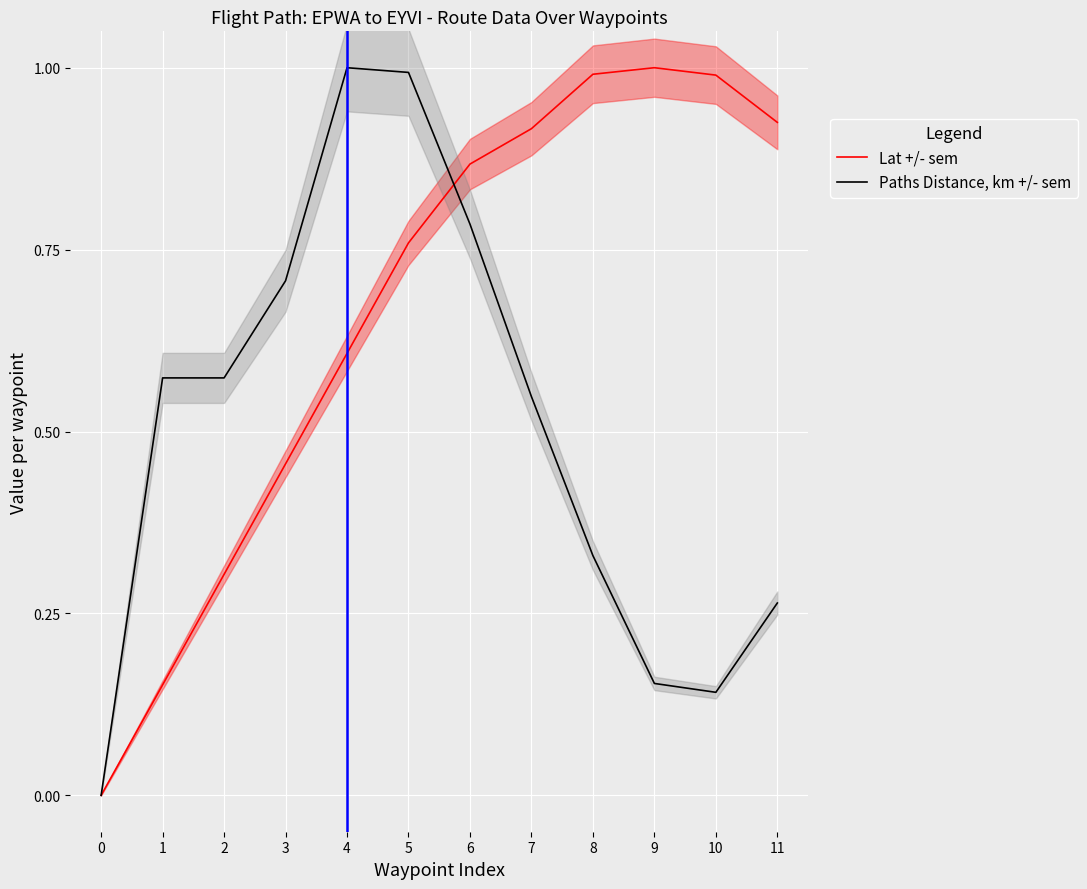

How many positive values does the Lat +/- sem series have?

11